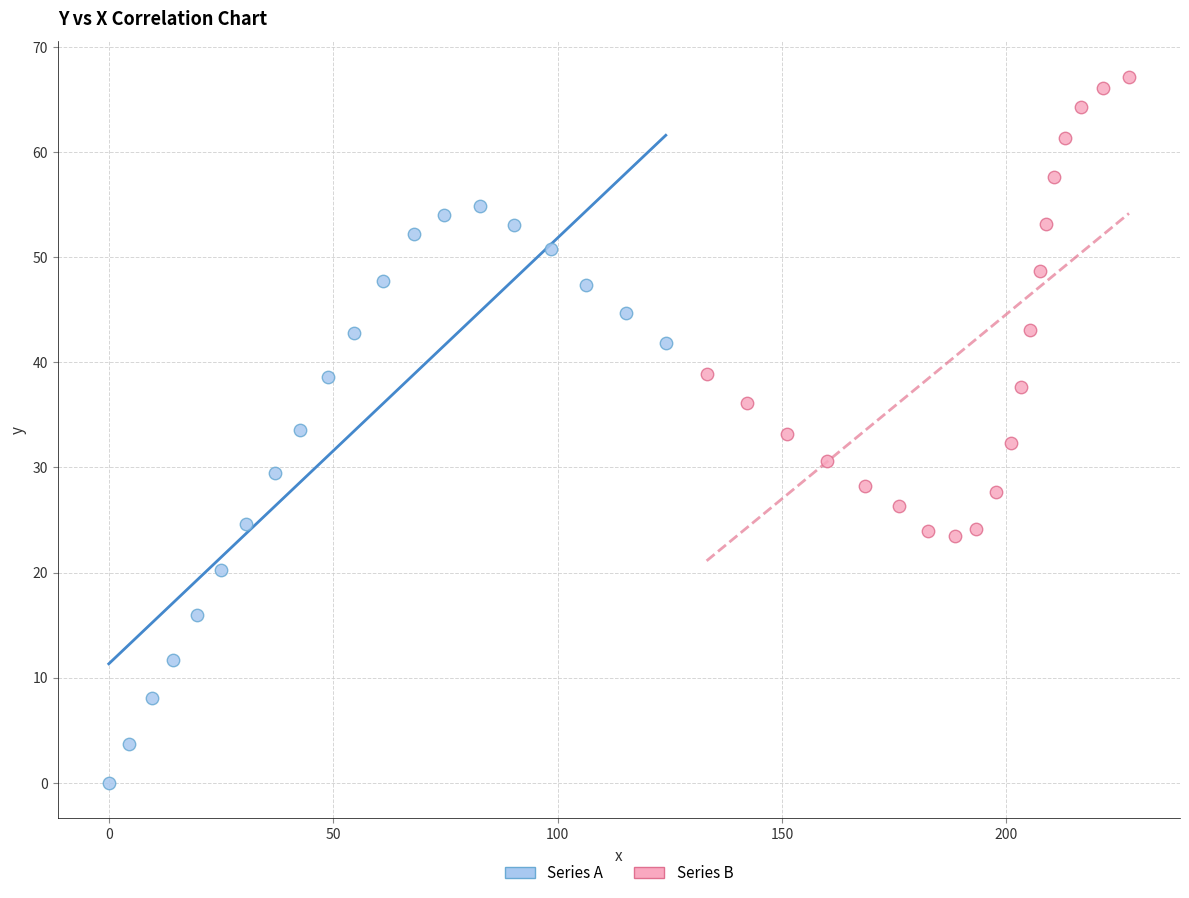

Which series contains the lowest Y value?

Series A